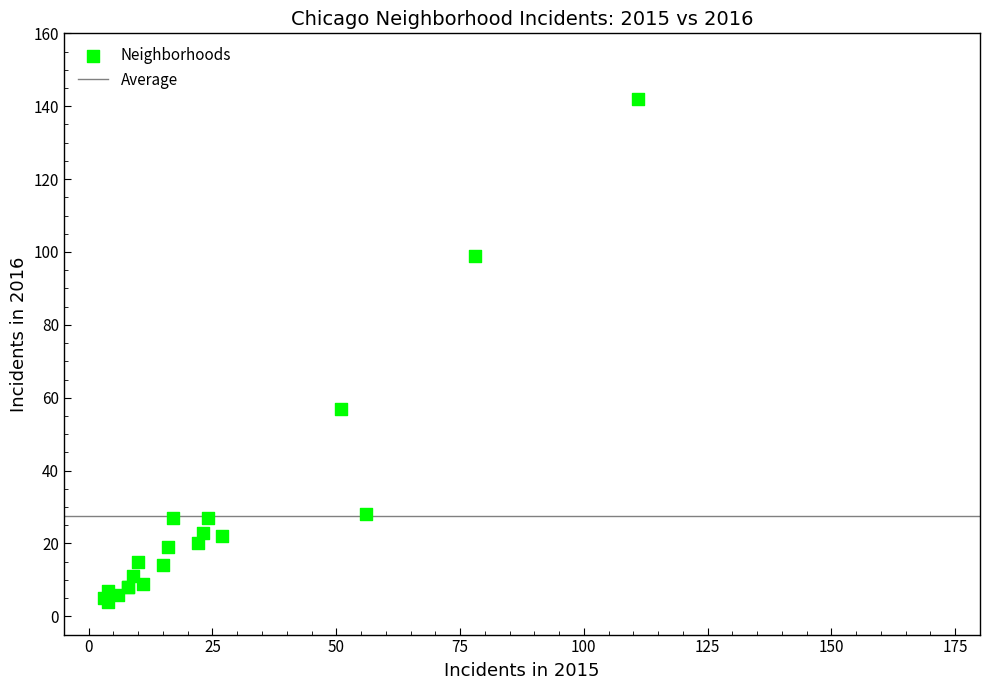

What Y value in the scatter plot is closest to 73?

57